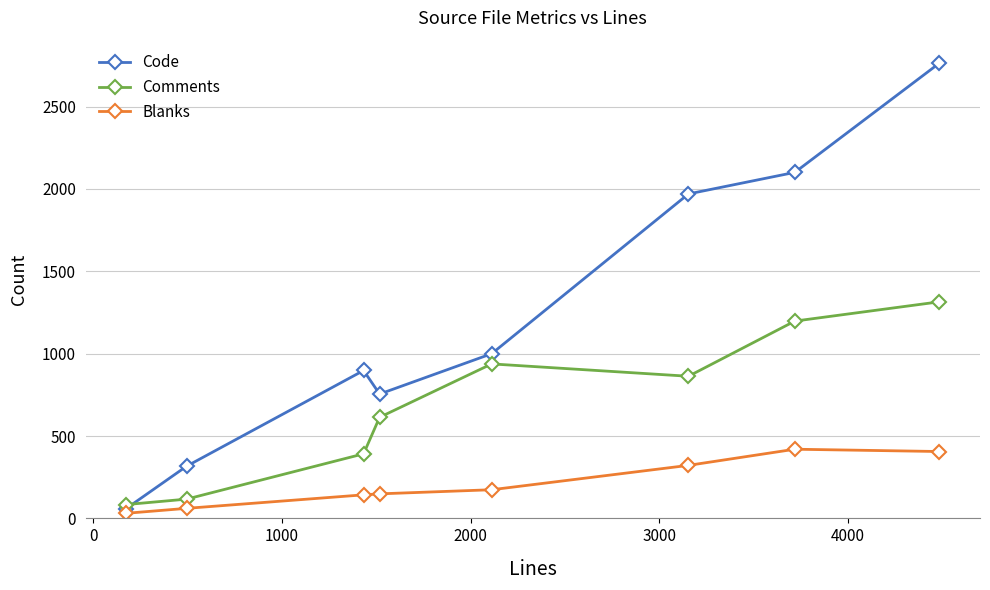

What is the sum of all Comments values?

5521